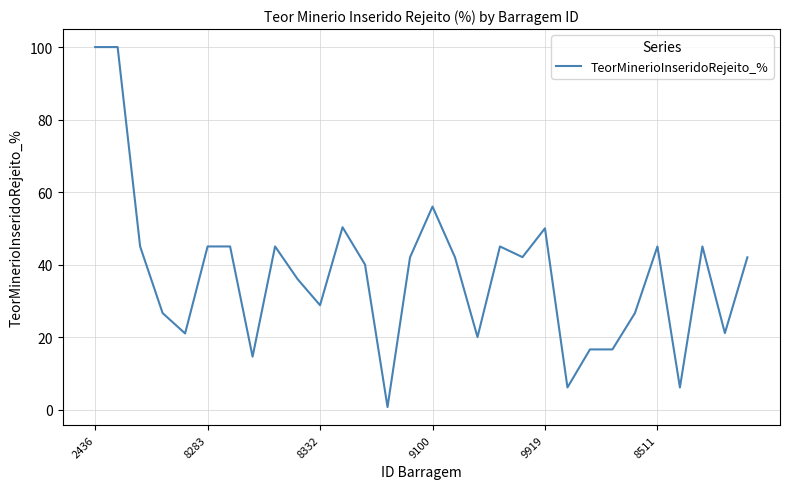

True or false: the data has more than 2 interior local peaks.

True